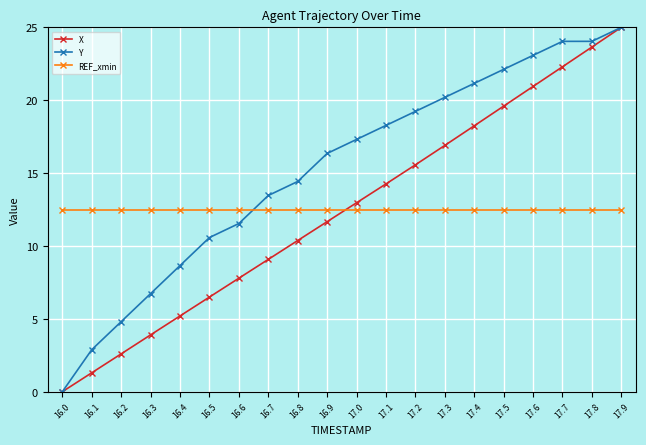

Is the value of Y at 17.2 greater than the value of X at 17.4?

Yes